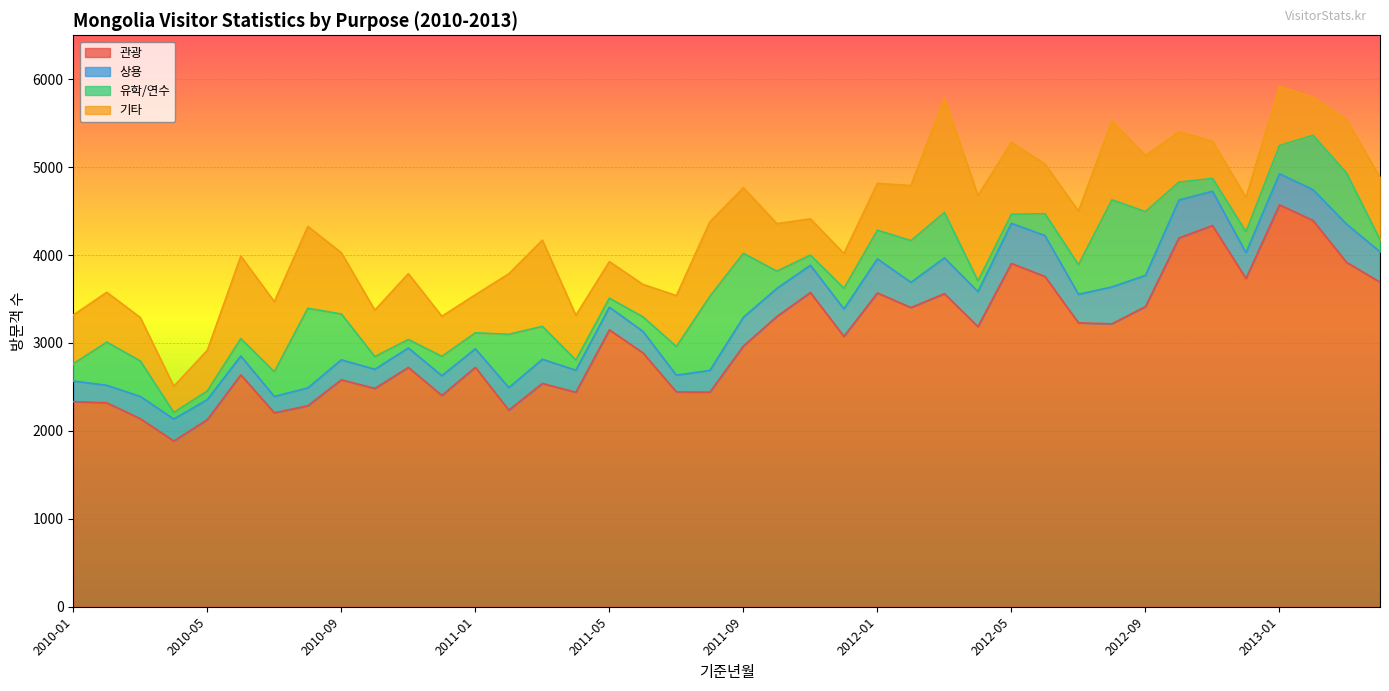

Which series changed the most between 2010-09 and 2012-01?

관광